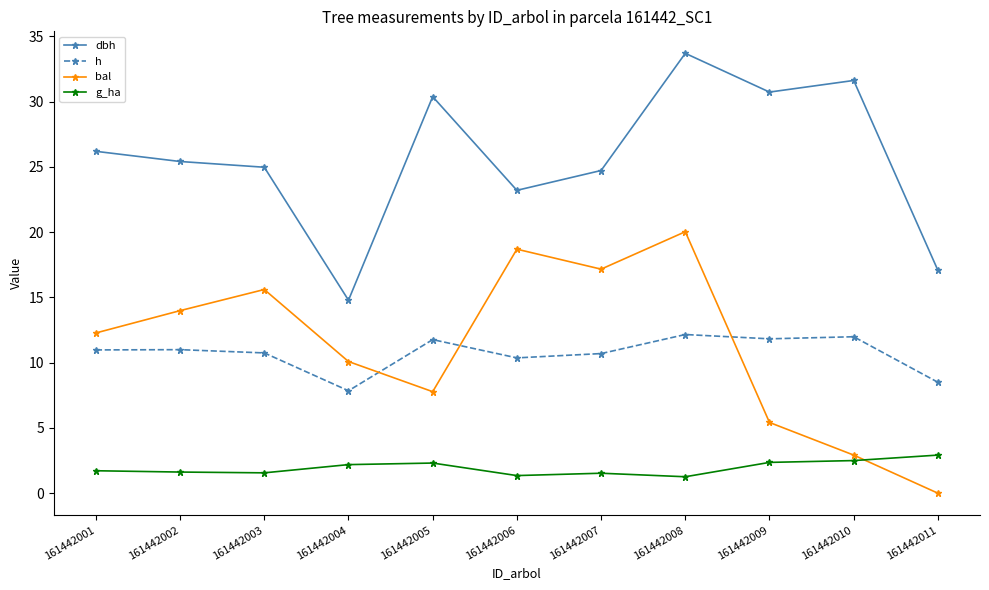

What is the value of the g_ha point at the 8th from the left?

1.3